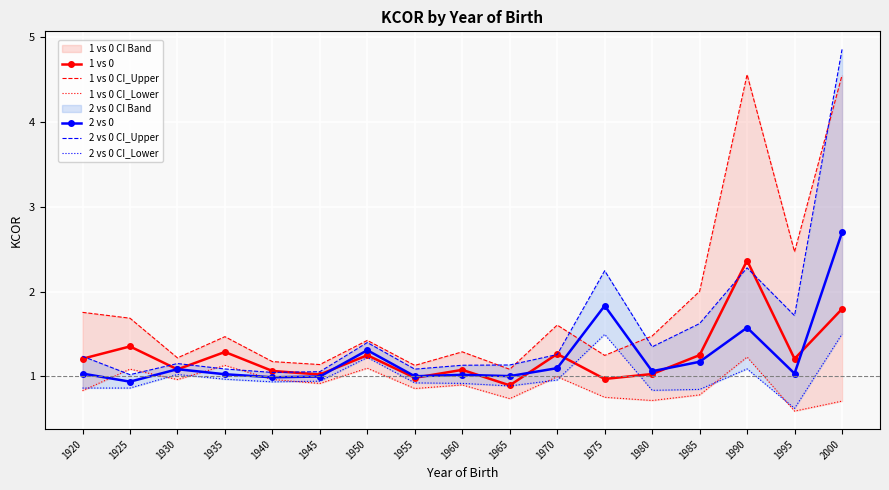

What is the value of the 1 vs 0 point at the 4th from the left?

1.3